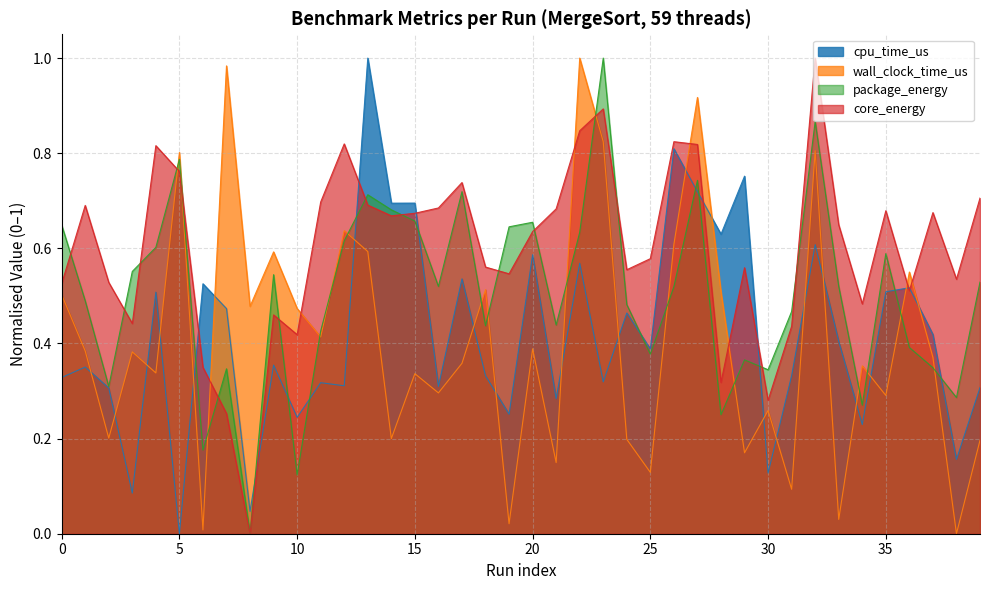

Which series has the largest total across all categories?

core_energy